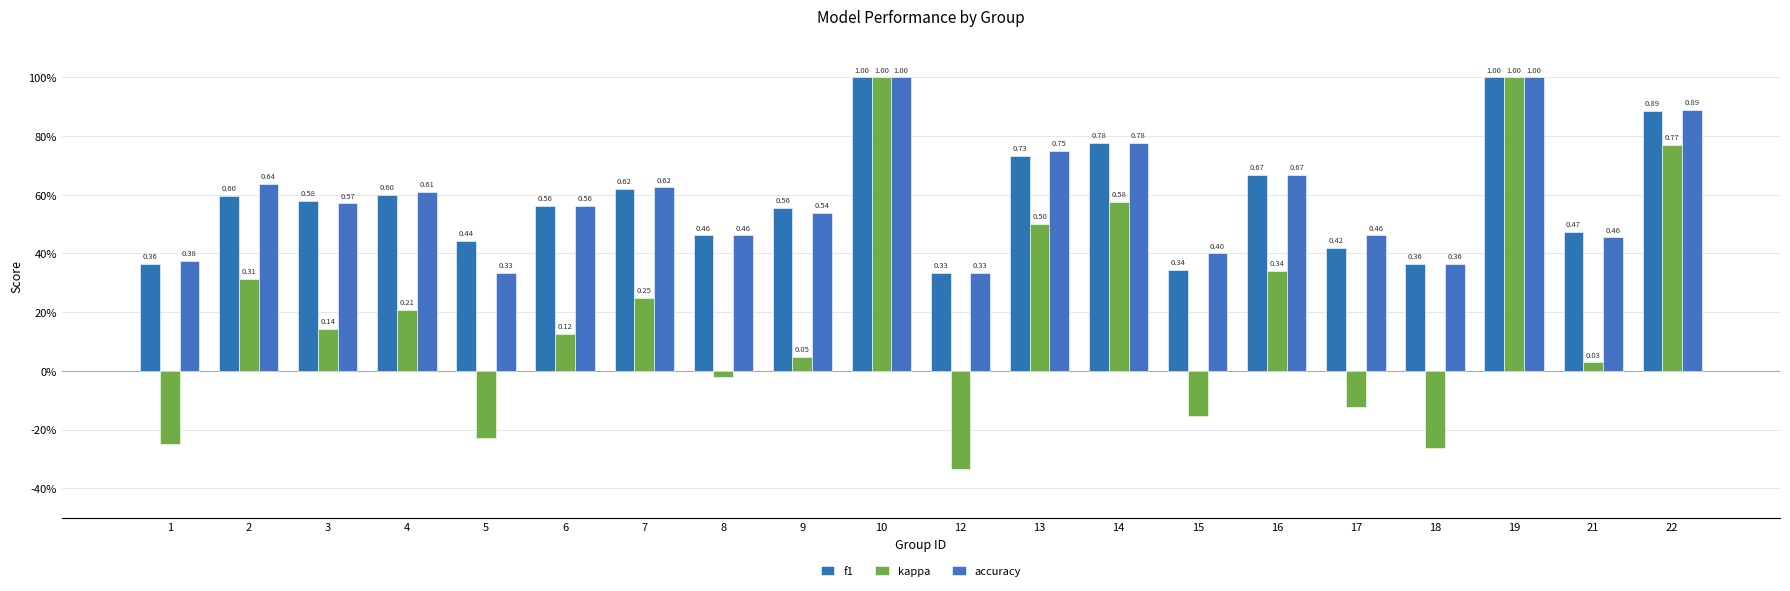

Does the chart contain any negative values?

Yes